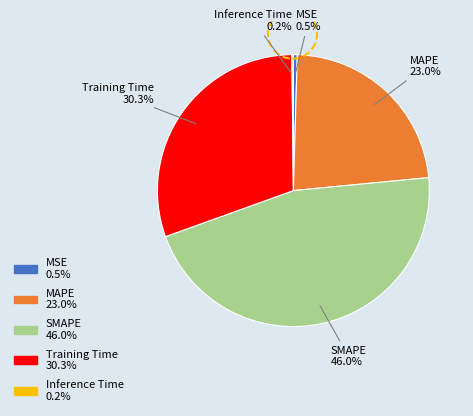

Is it true that MAPE is 23% of the pie?

True